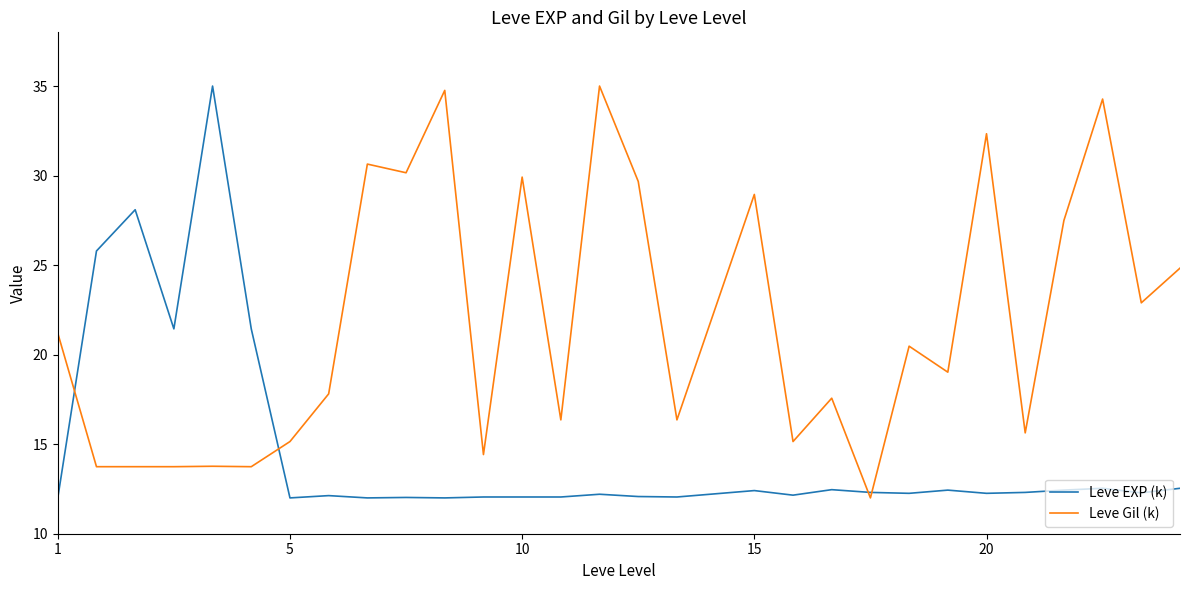

What is the maximum value shown in the chart?

35.0